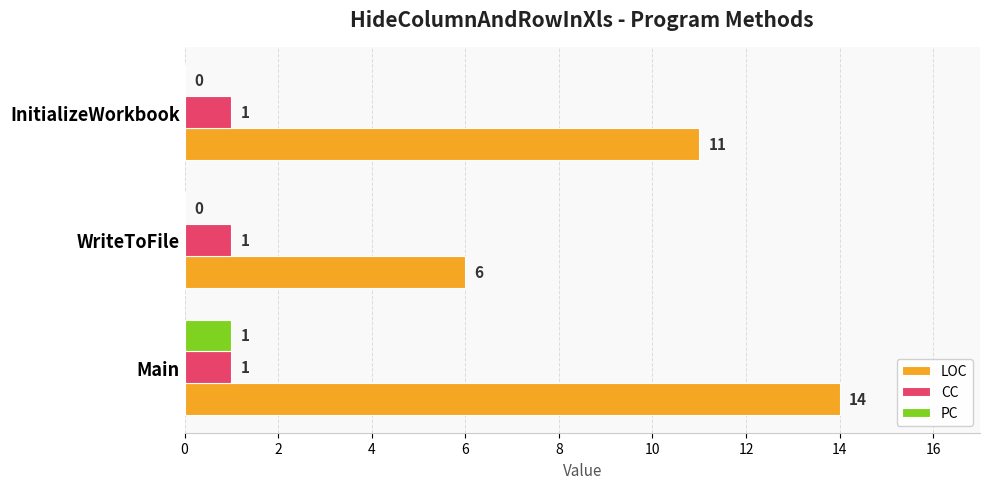

How many LOC values are between 6 and 14?

3